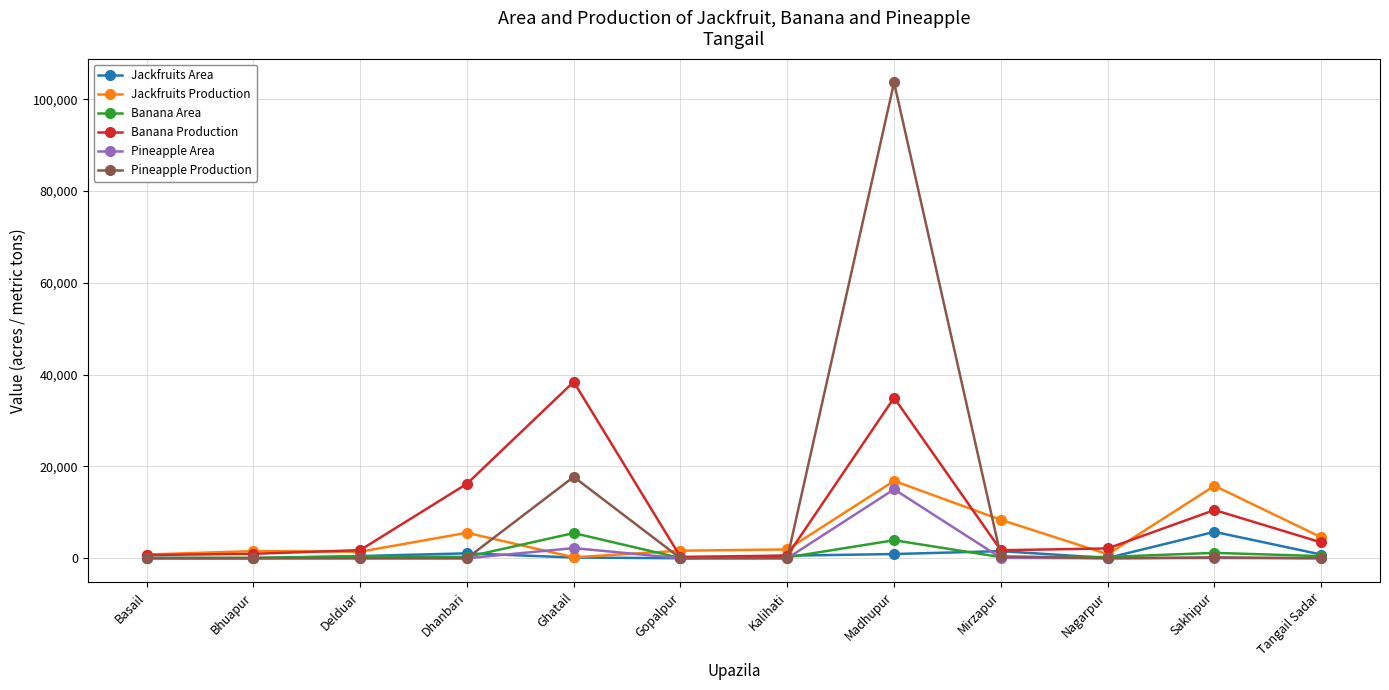

The value of Banana Production at Gopalpur is 294.7. True or false?

True